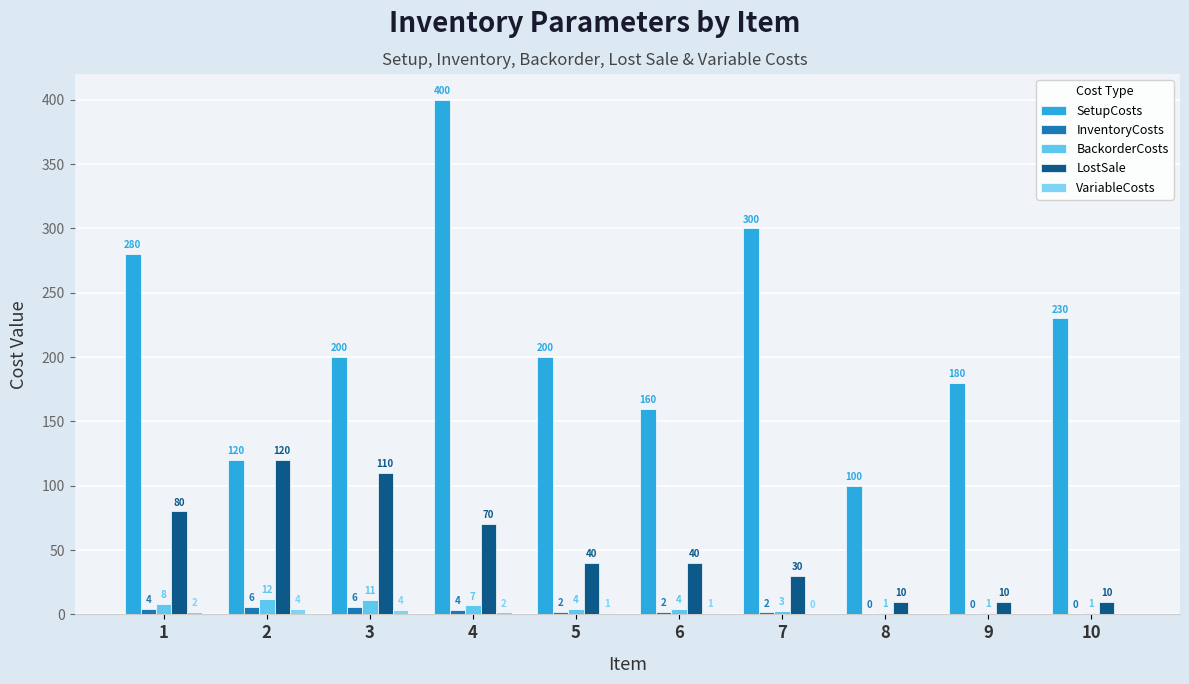

Rank the series at 1 from lowest to highest value.

VariableCosts, InventoryCosts, BackorderCosts, LostSale, SetupCosts